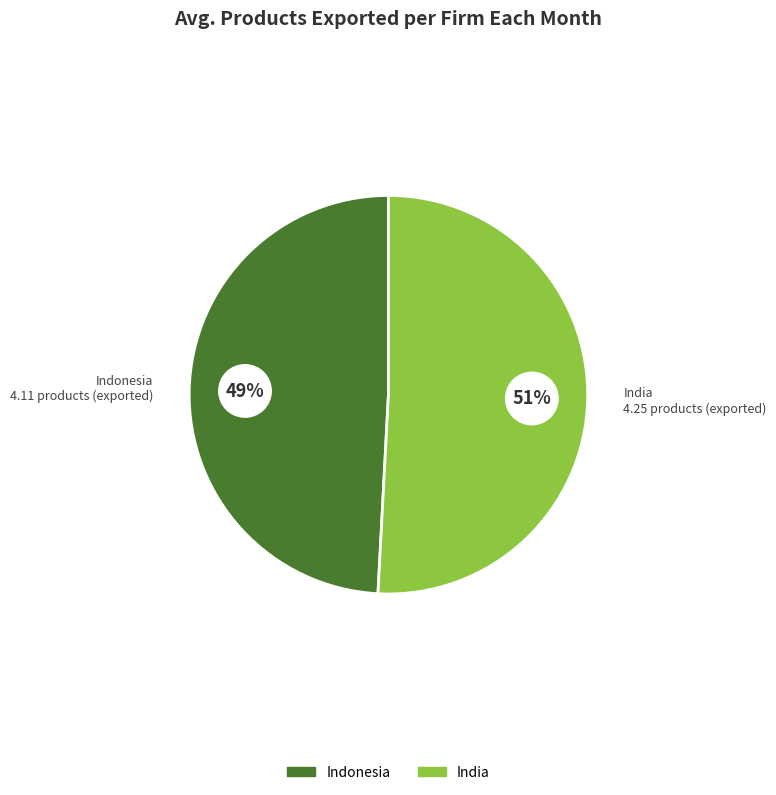

Between Indonesia and India, which is larger?

India